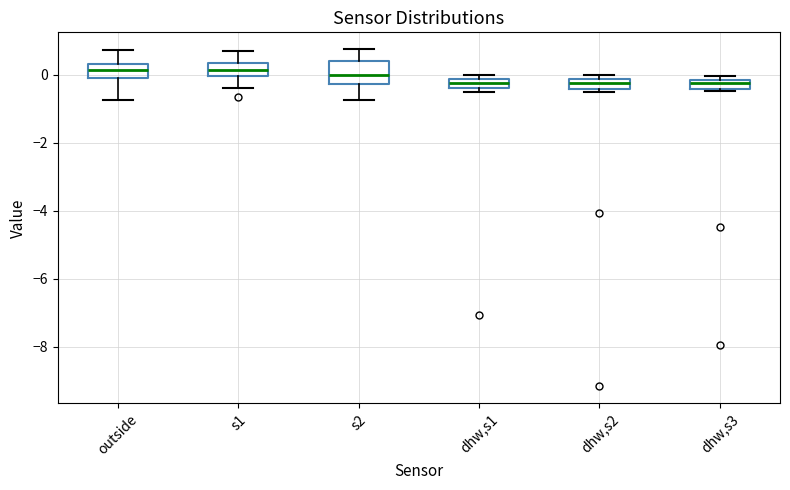

Where does the lower whisker of the box for outside end on the y-axis? The values are not printed on the chart, so give them approximately, as read against the axis.

-0.8